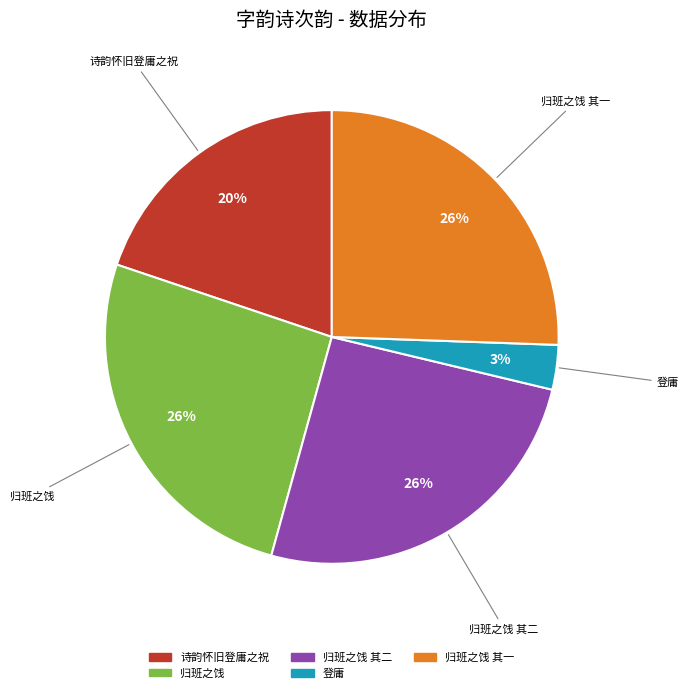

To the nearest percent, what is the average slice percentage?

20%